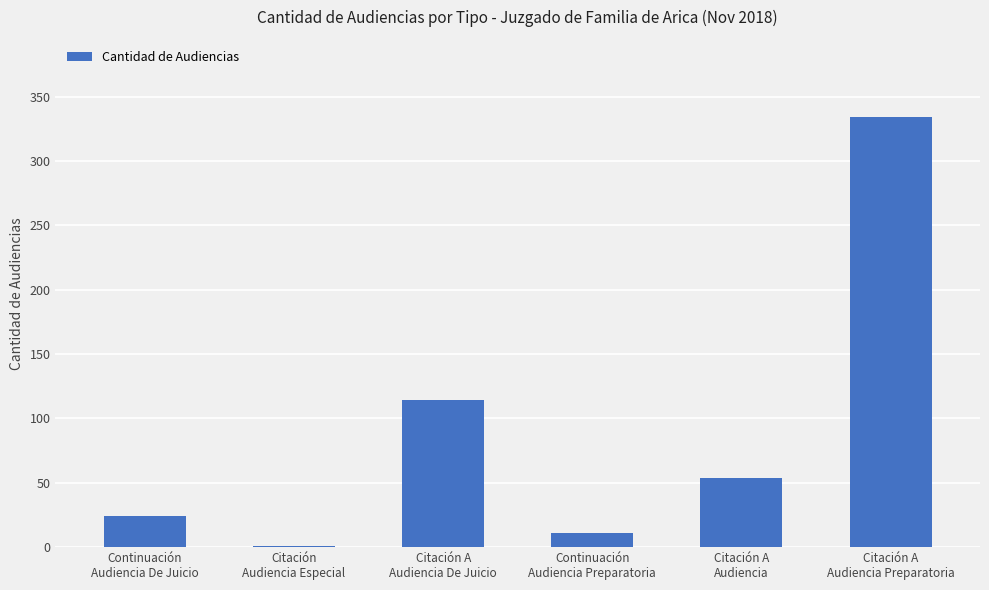

What is the sum of all values?

538